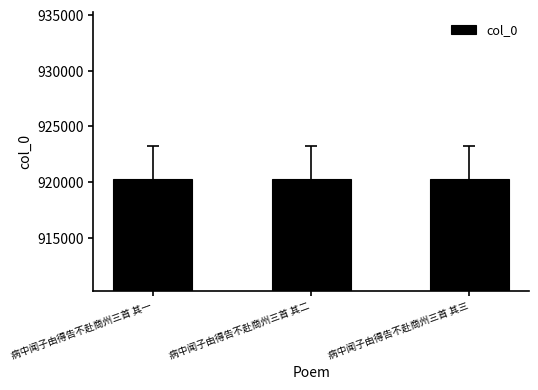

Are the bars grouped side by side (vs. stacked)?

No